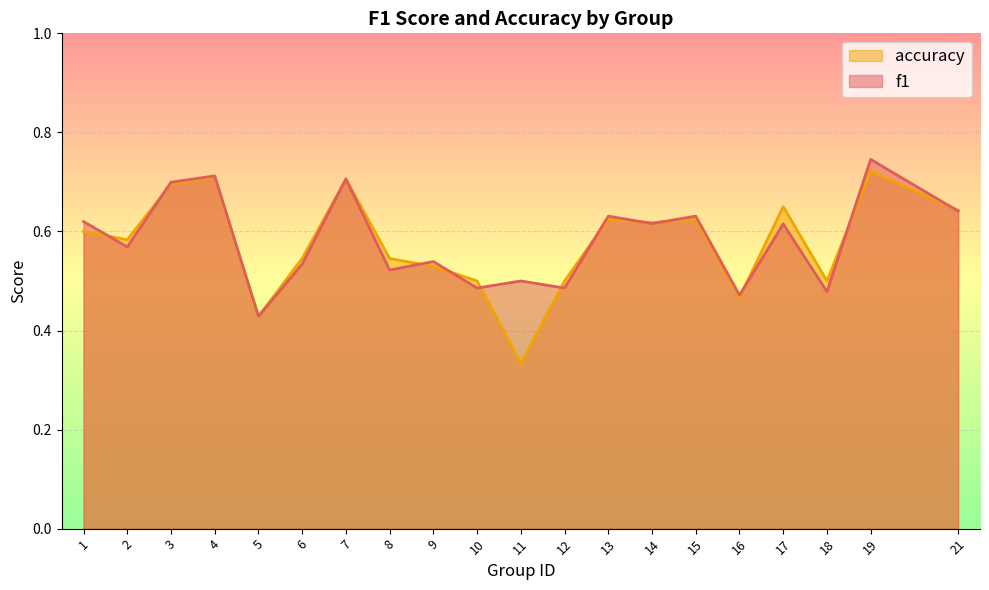

Between which two adjacent categories do accuracy and f1 first intersect?

1 and 2